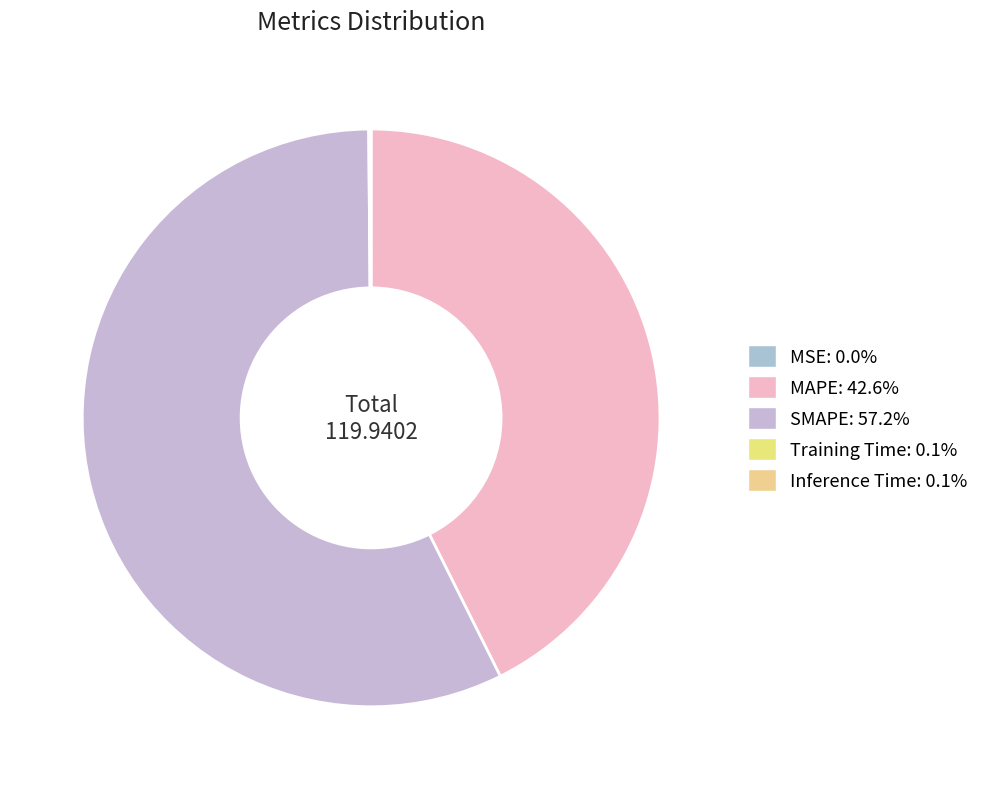

Combined, what portion of the pie is SMAPE and Inference Time?

57.3%